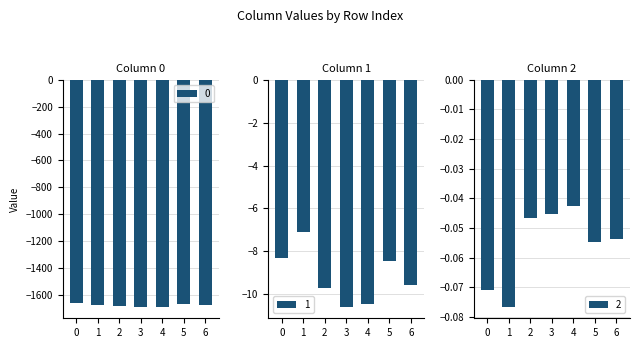

Count the number of data series in this chart.

3